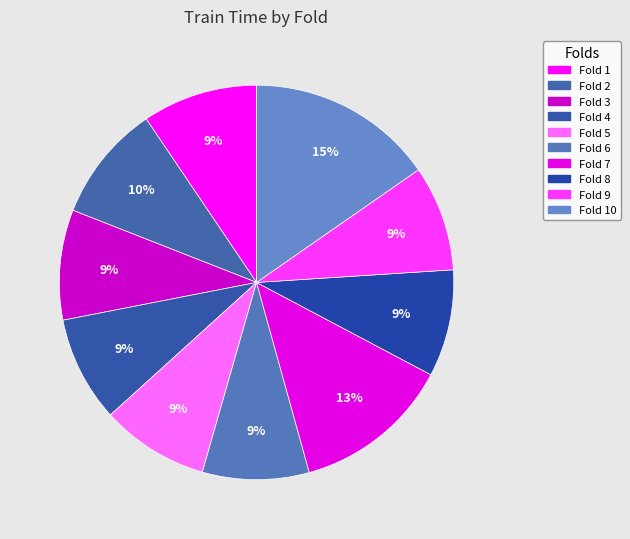

Is there any slice that represents more than half of the pie?

No